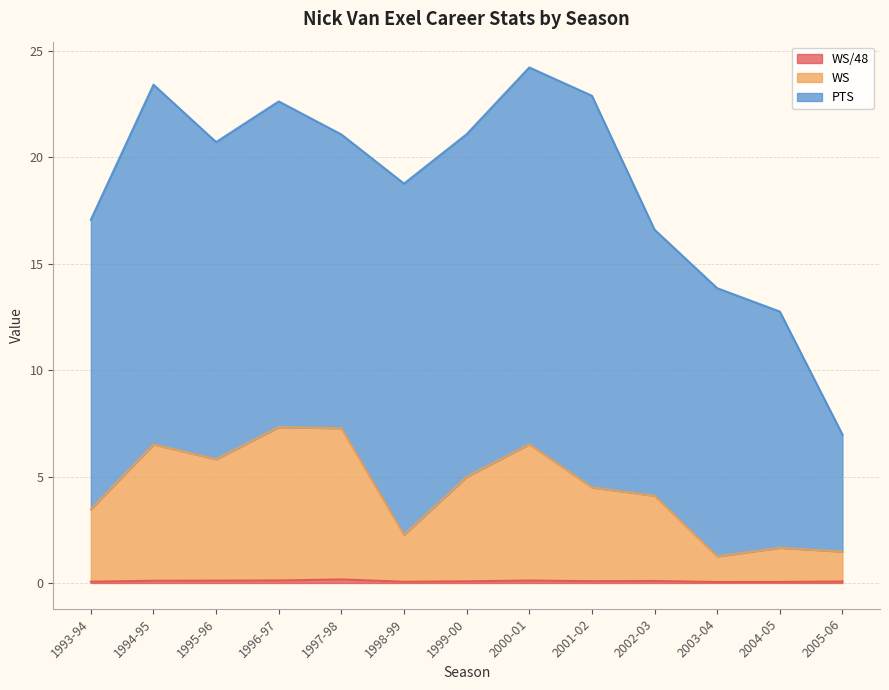

List the labels in order of WS/48 value, smallest first.

2003-04, 2004-05, 1998-99, 1993-94, 2005-06, 1999-00, 2001-02, 2002-03, 1994-95, 1995-96, 2000-01, 1996-97, 1997-98